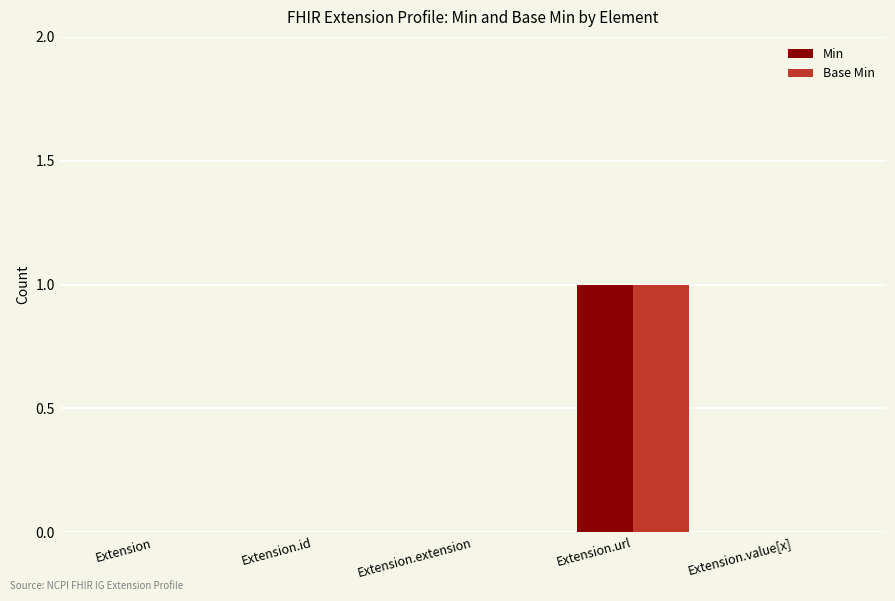

Does the chart contain stacked bars?

No